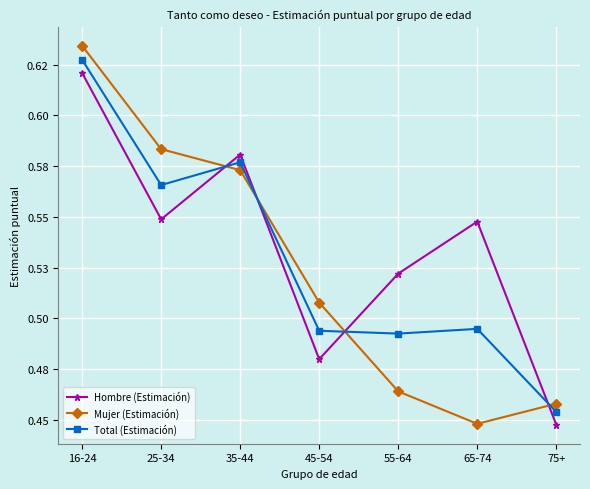

Which series has the largest total across all categories?

Hombre (Estimación)